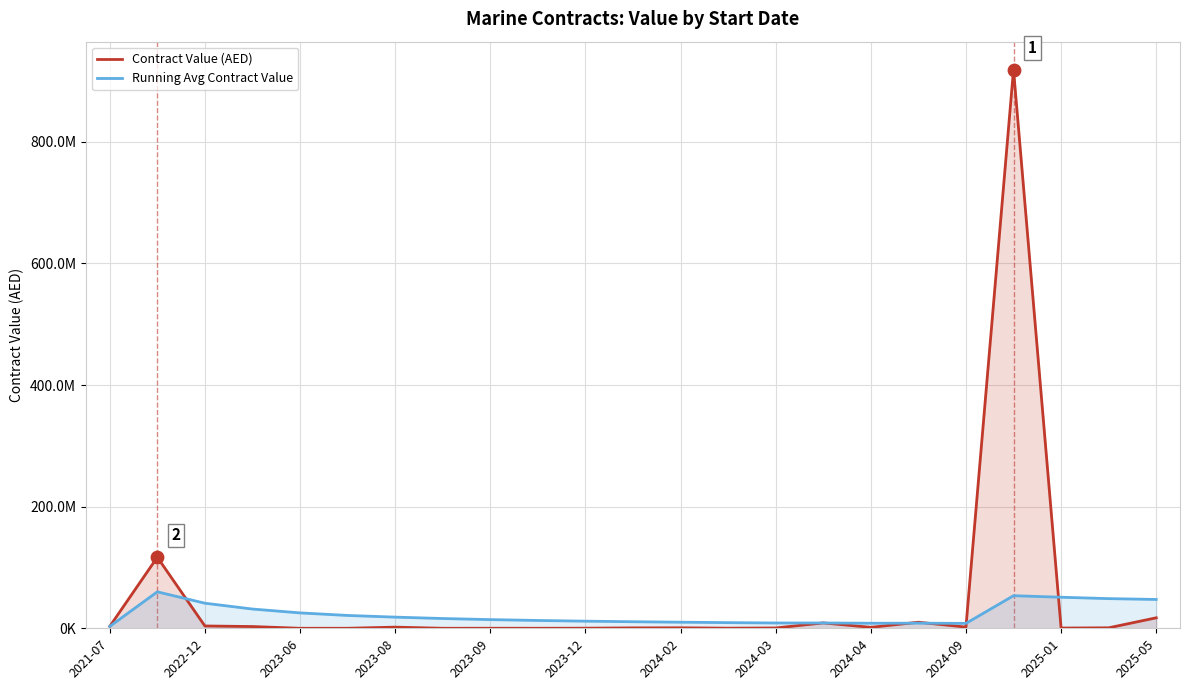

What is the total value across all series at 17?

18407258.2